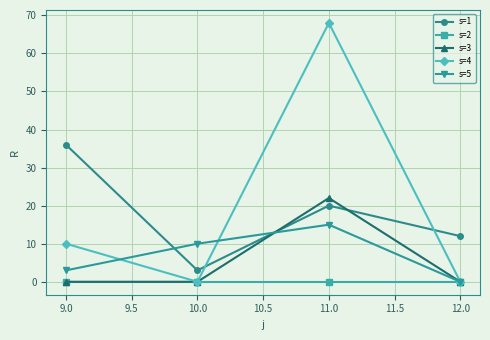

What is the spread (max minus min) of values at 11.0?

68